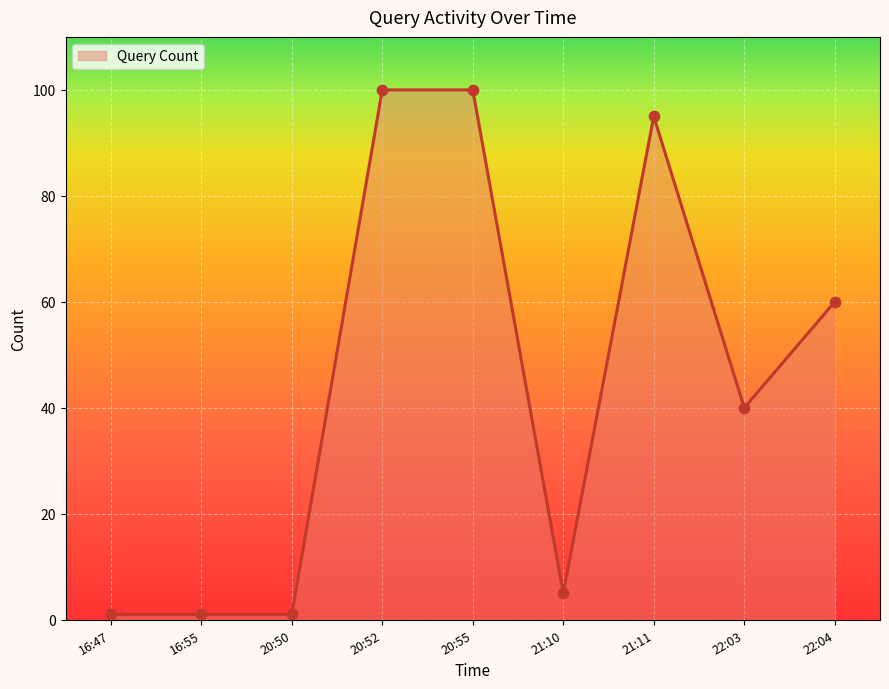

Which has a higher value, 16:47 or 21:11?

21:11